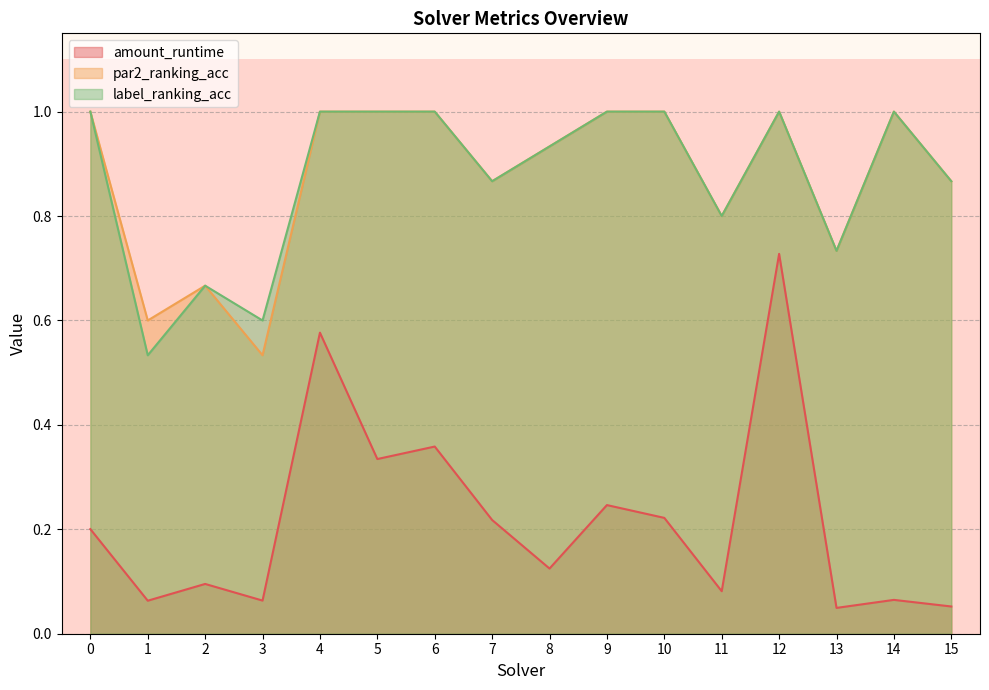

Where is the first local maximum for label_ranking_acc?

2